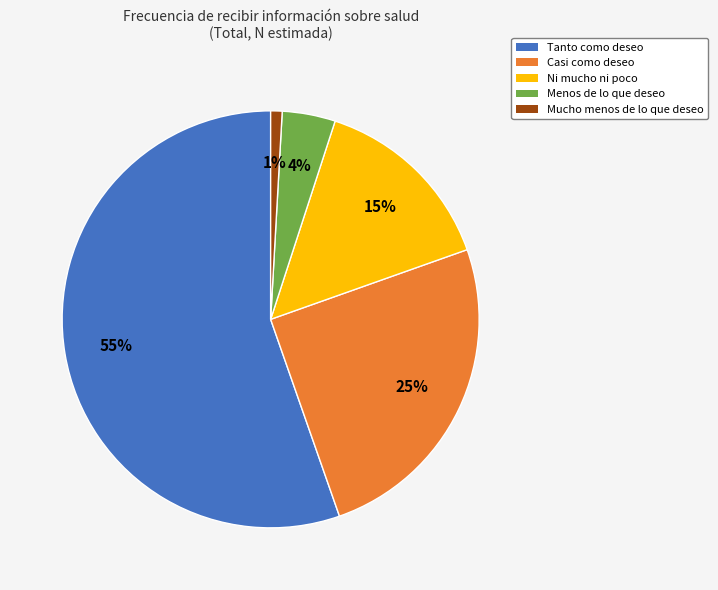

Count the number of slices in the pie.

5